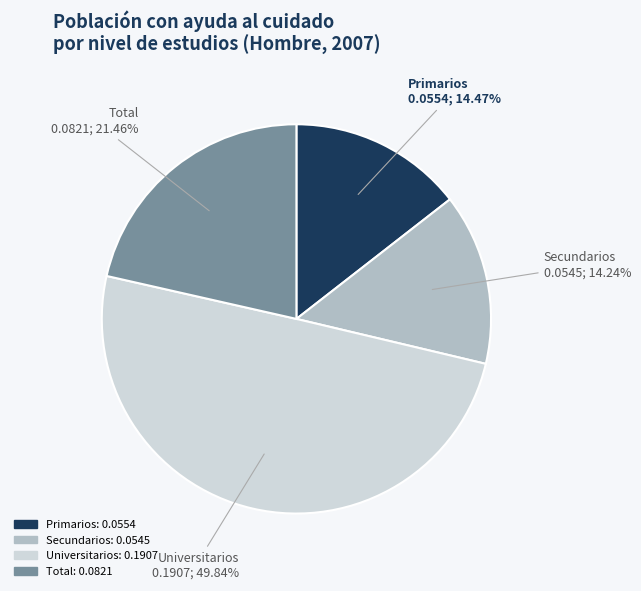

Which slice is the largest?

Universitarios